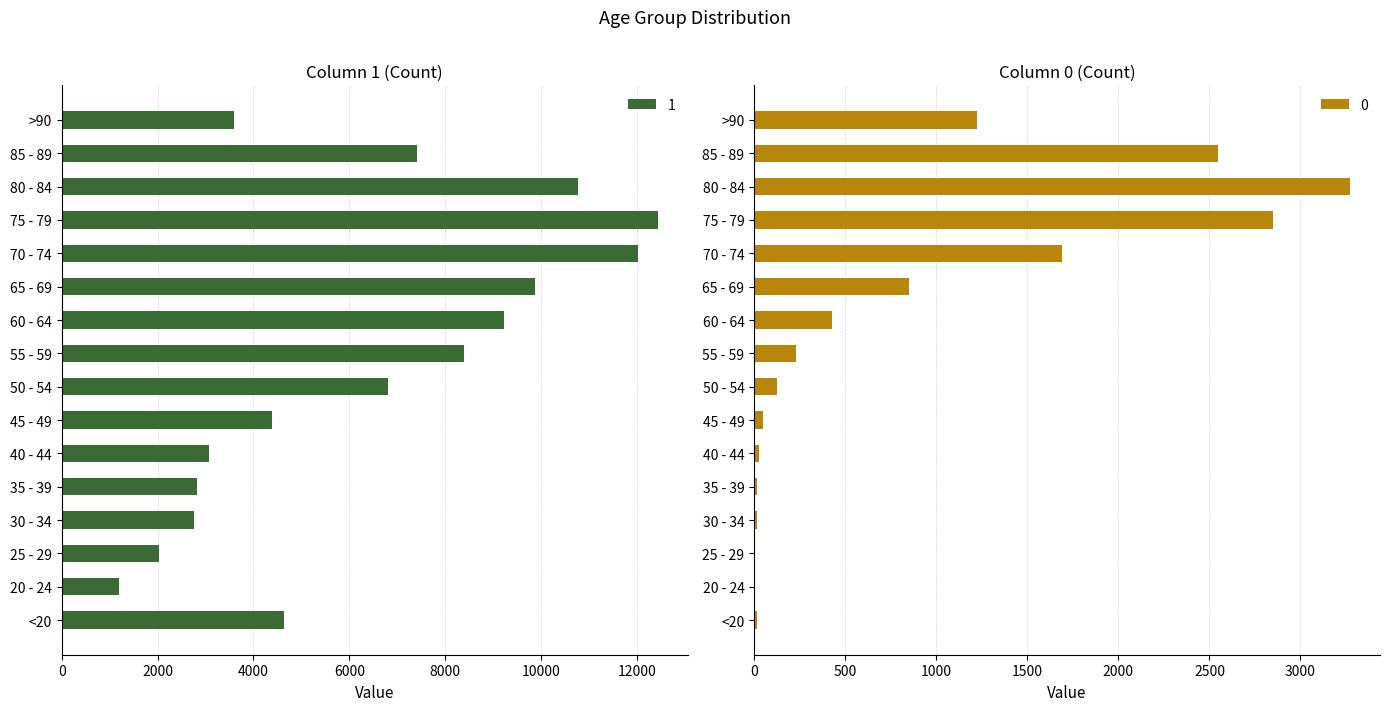

What is the total value across all series at 20 - 24?

1195